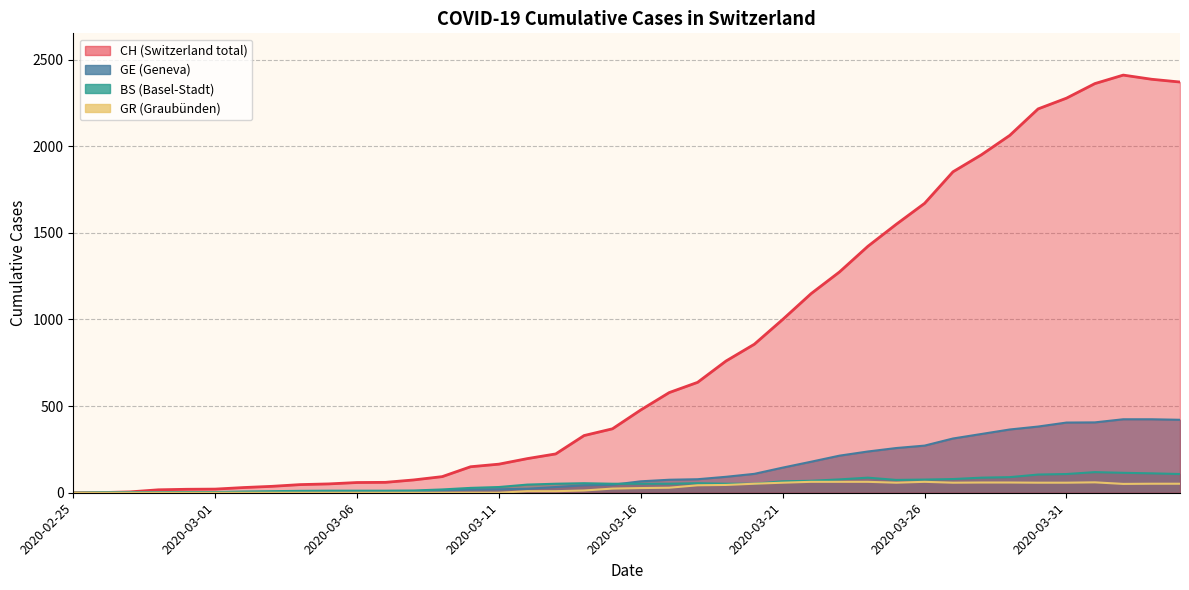

What position from the left is 38?

39